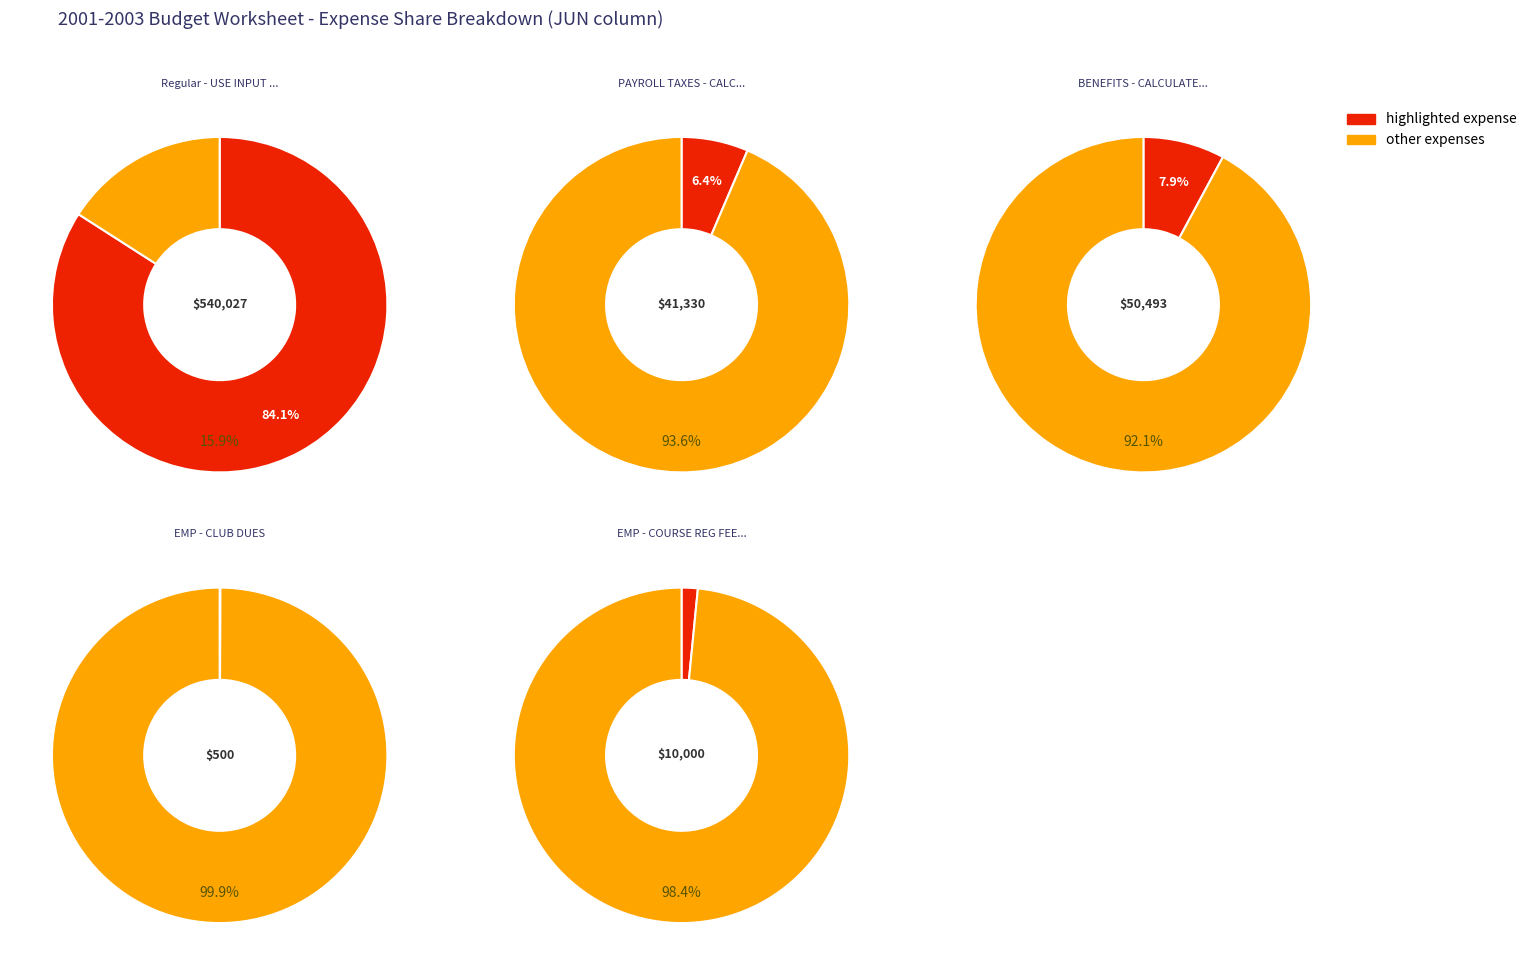

True or false: 4 accounts for 15% of the total.

False